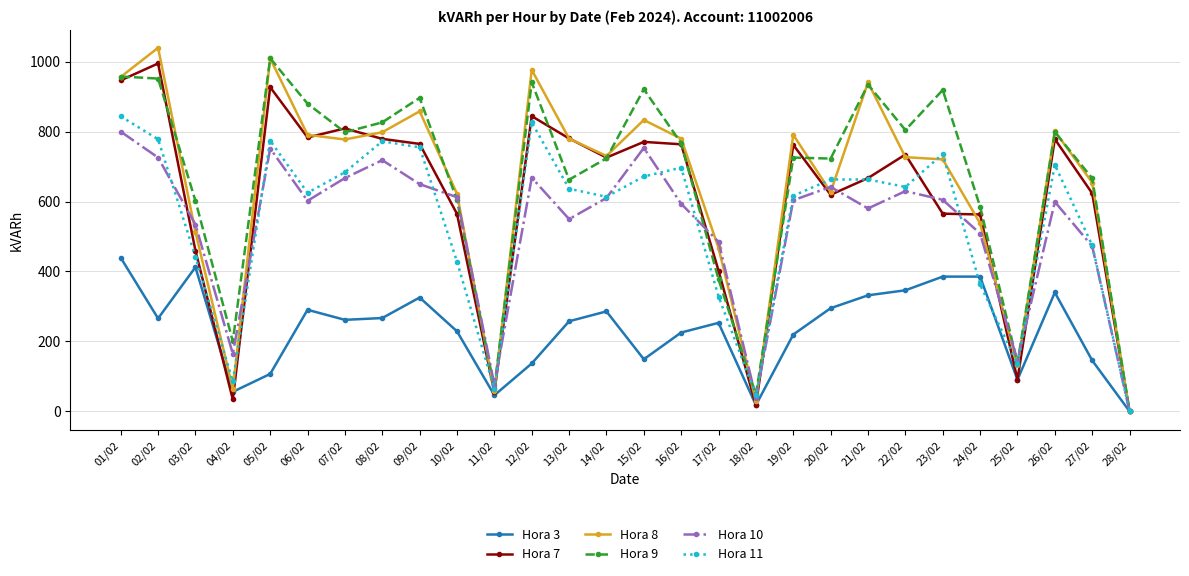

At which label does Hora 10 reach its peak?

01/02